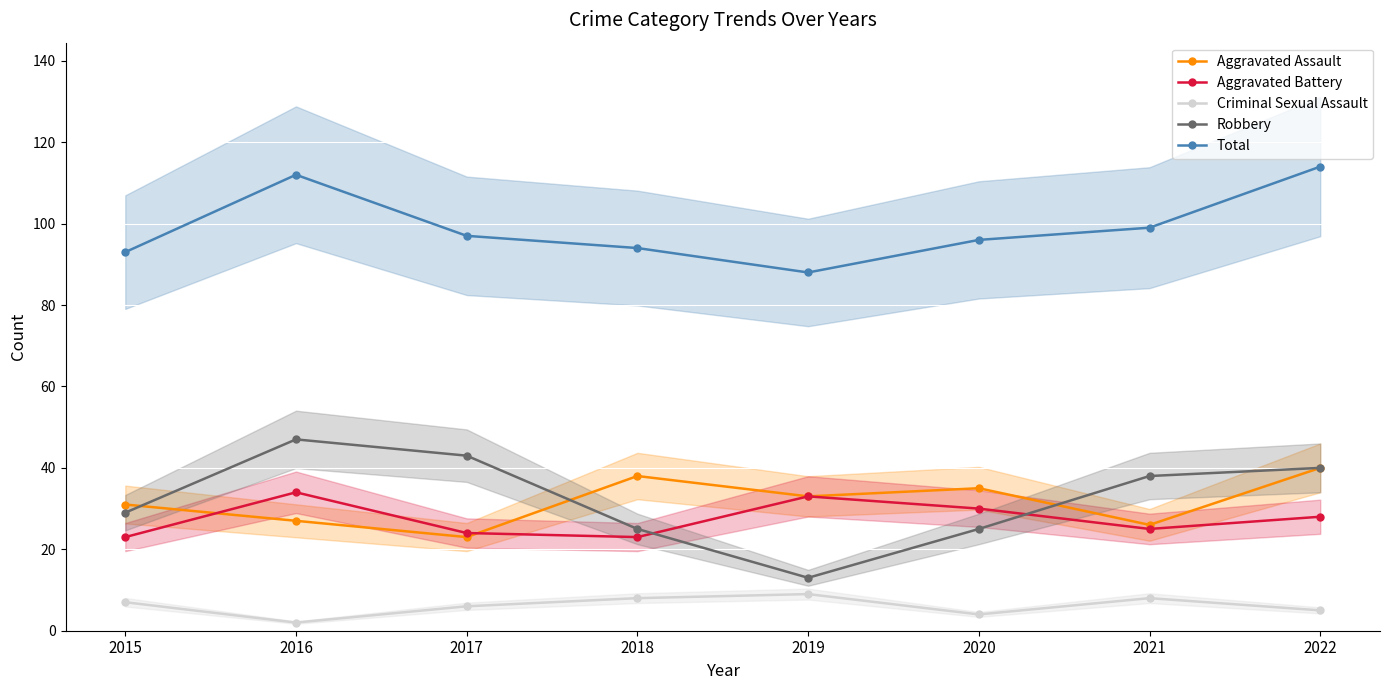

Which series has the largest total across all categories?

Total